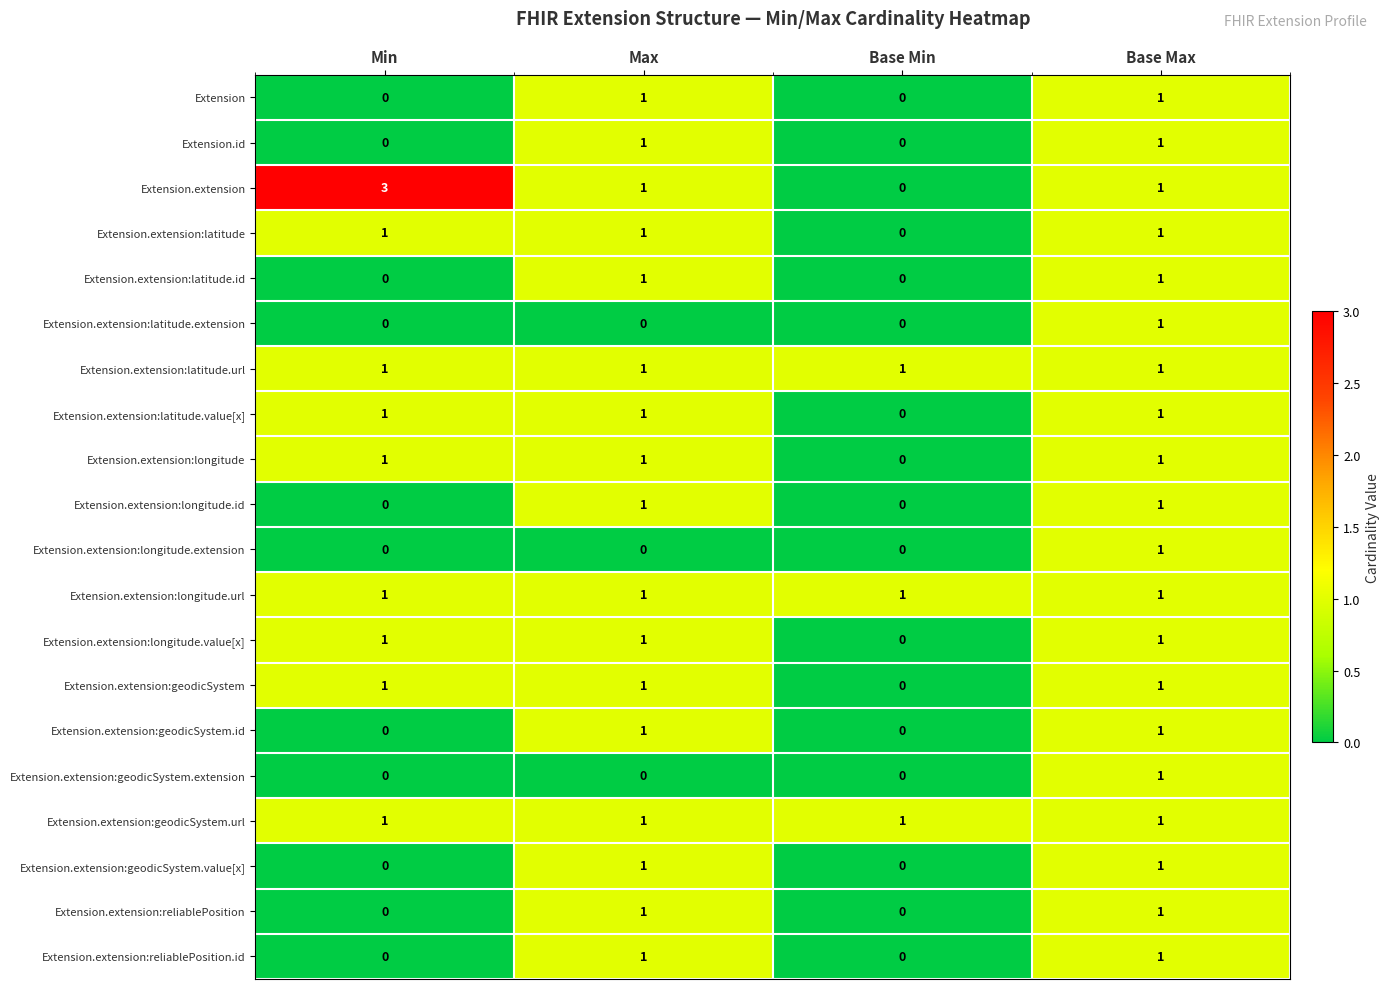

What is the sum of all Extension.extension values?

5